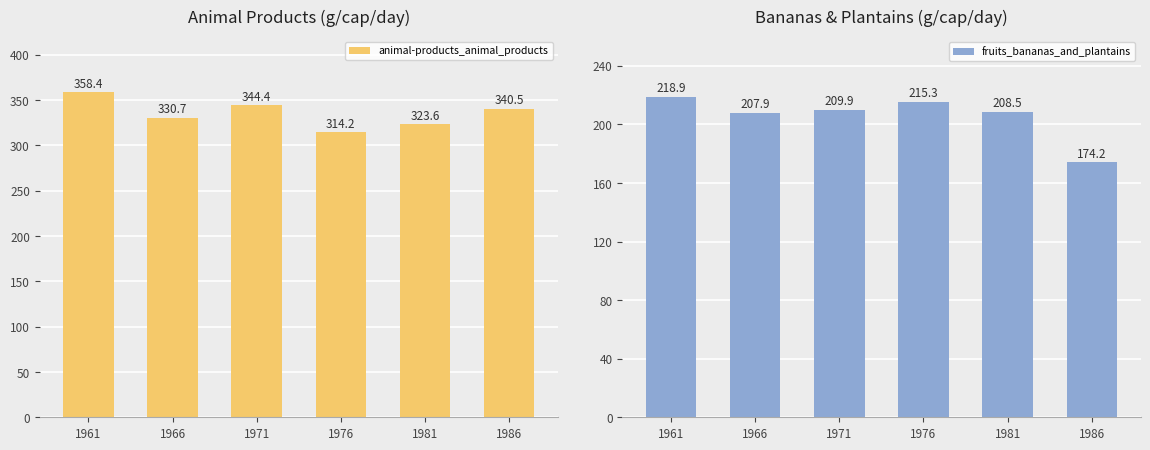

Rank the series by their maximum value, from highest to lowest.

animal-products_animal_products, fruits_bananas_and_plantains